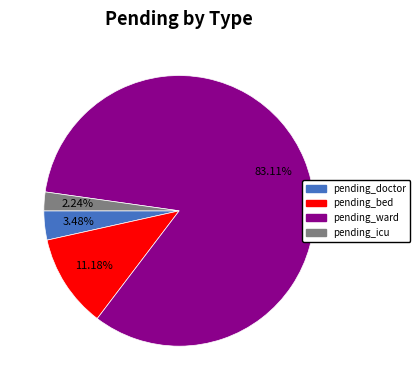

How many slices are in this pie chart?

4